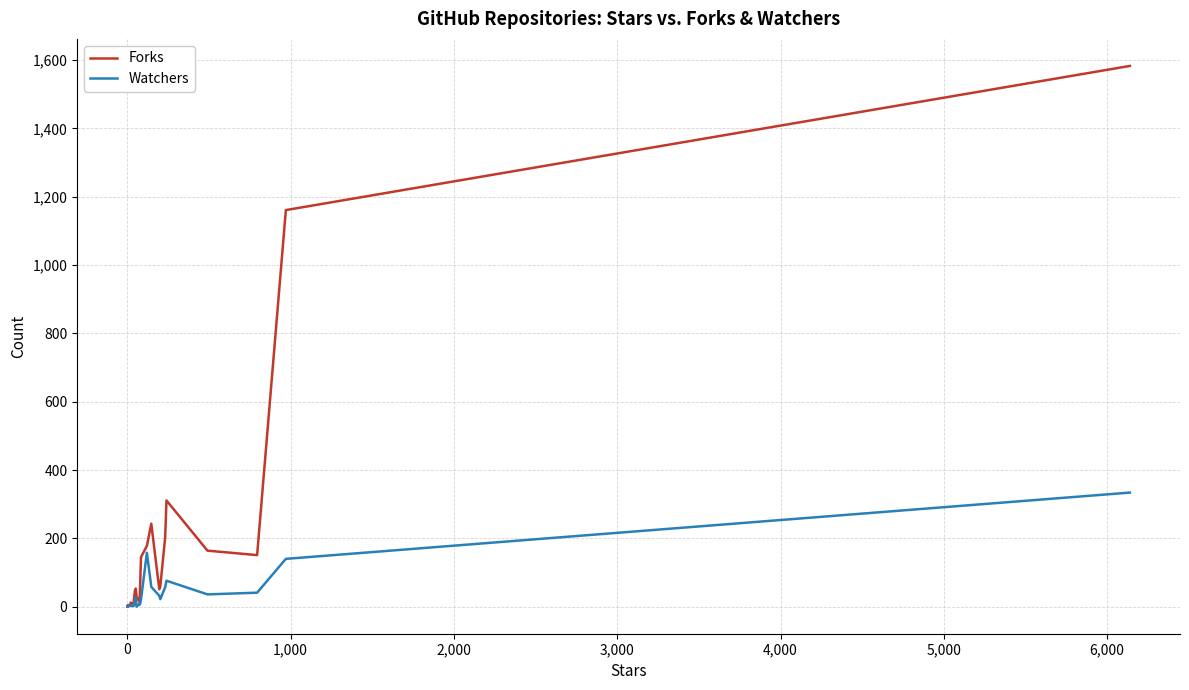

What is the average value of the Forks series?

179